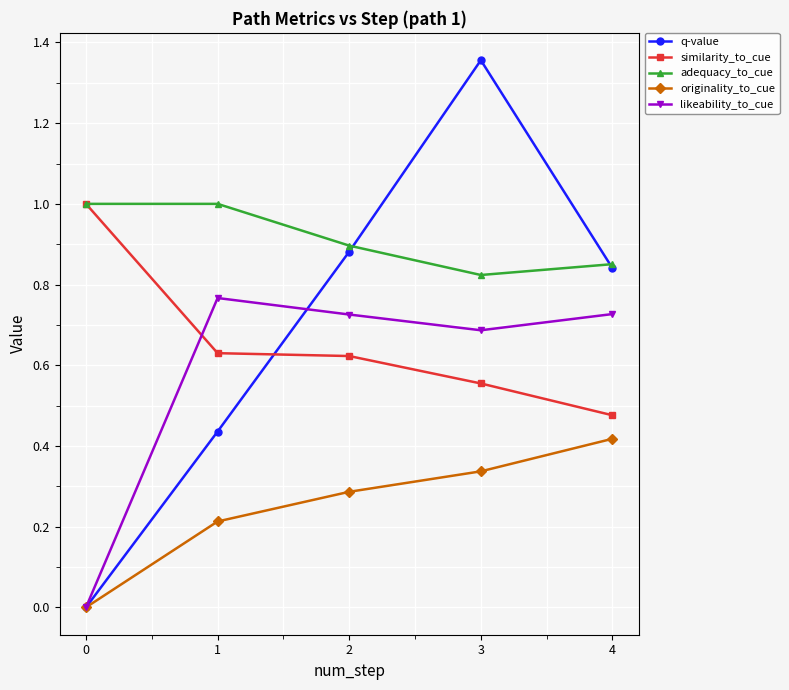

The value of originality_to_cue at 2 is 0.2. True or false?

False